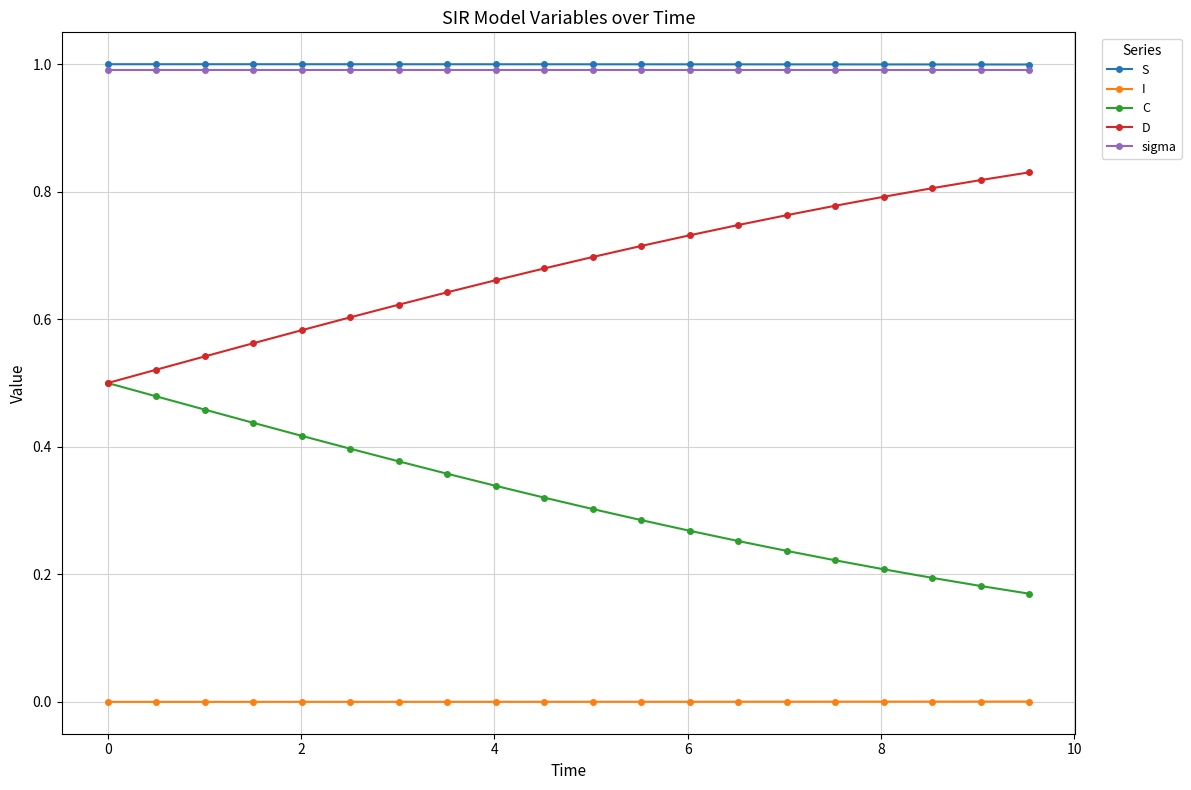

What is the maximum value for S?

1.0